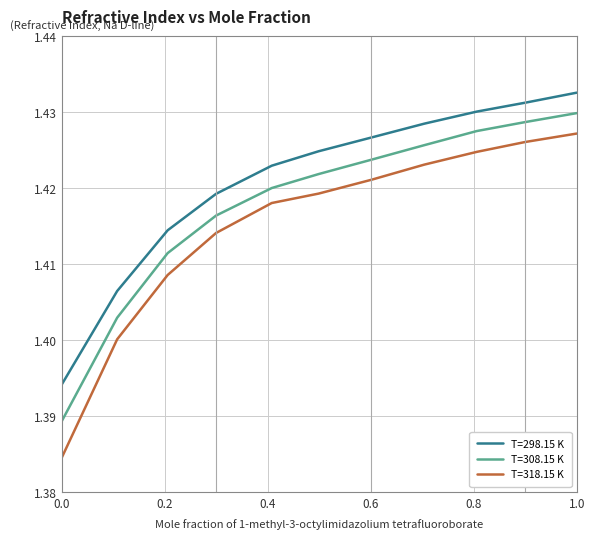

True or false: T=318.15 K and T=298.15 K cross at least once.

False